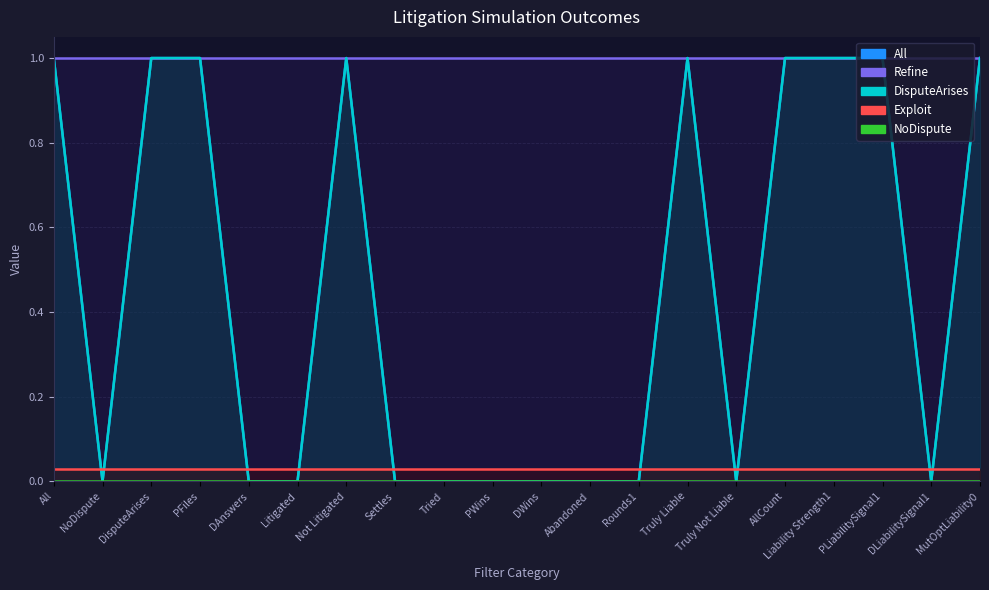

What is the sum of the DisputeArises values at Liability Strength1 and Tried?

1.0